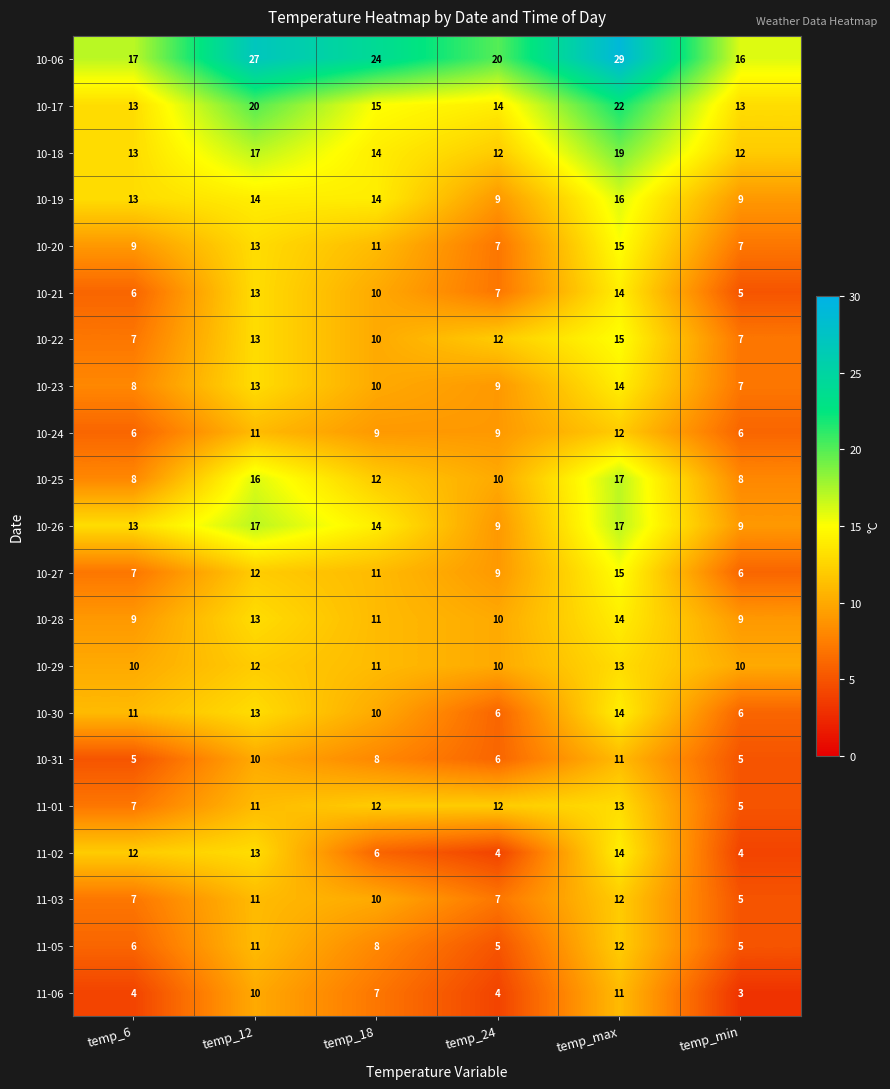

Between temp_12 and temp_min, which series saw the biggest shift?

10-06